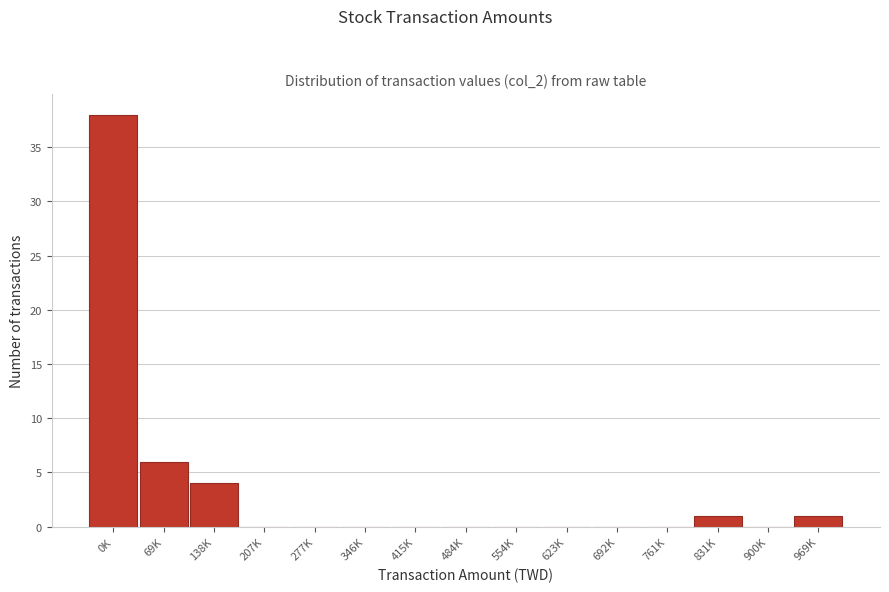

Reading right to left, transcribe all the data shown in this chart.

969K=1	900K=0	831K=1	761K=0	692K=0	623K=0	554K=0	484K=0	415K=0	346K=0	277K=0	207K=0	138K=4	69K=6	0K=38